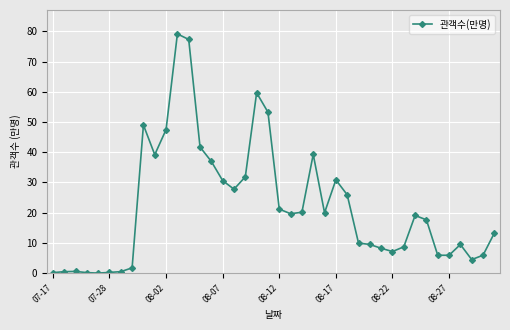

What is the value of the 28th point from the left?

10.0